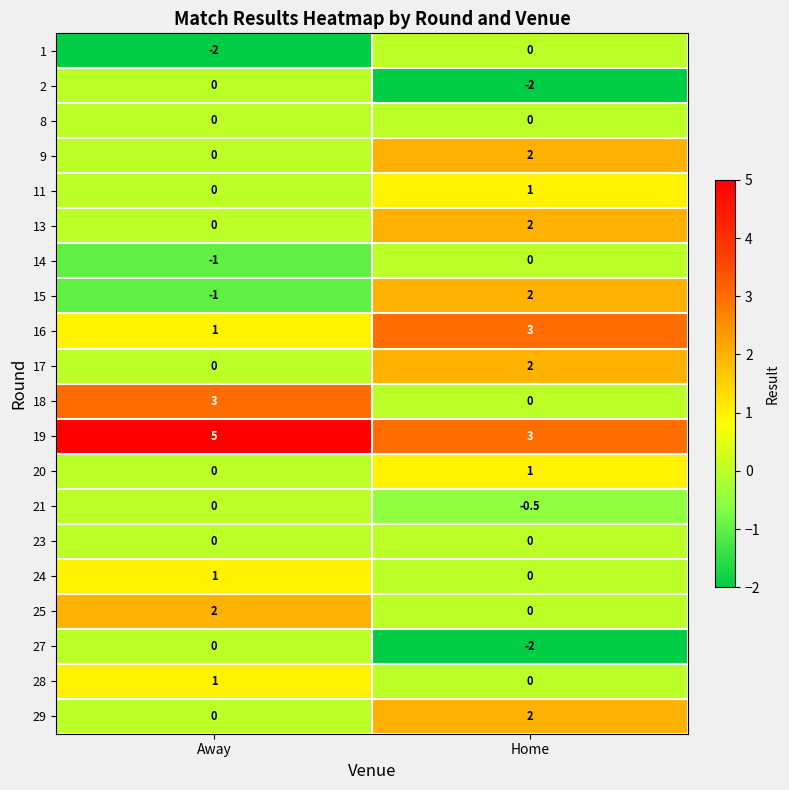

Rank the categories by 1 value from highest to lowest.

Home, Away